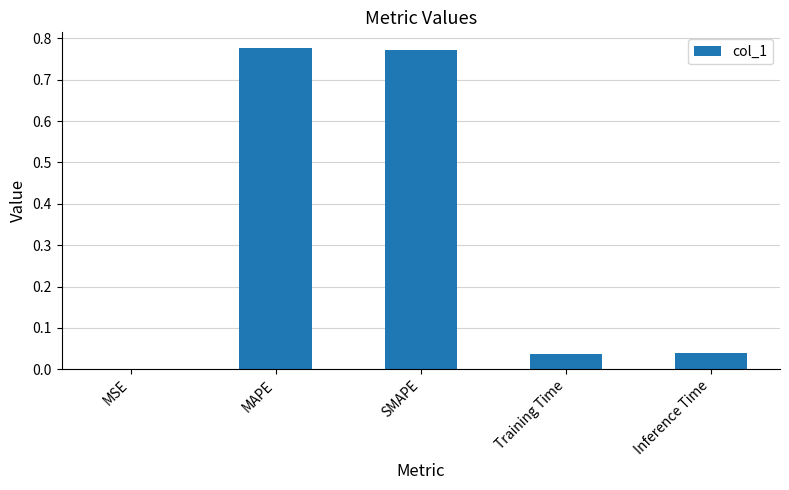

Which has a higher value, Training Time or MSE?

Training Time